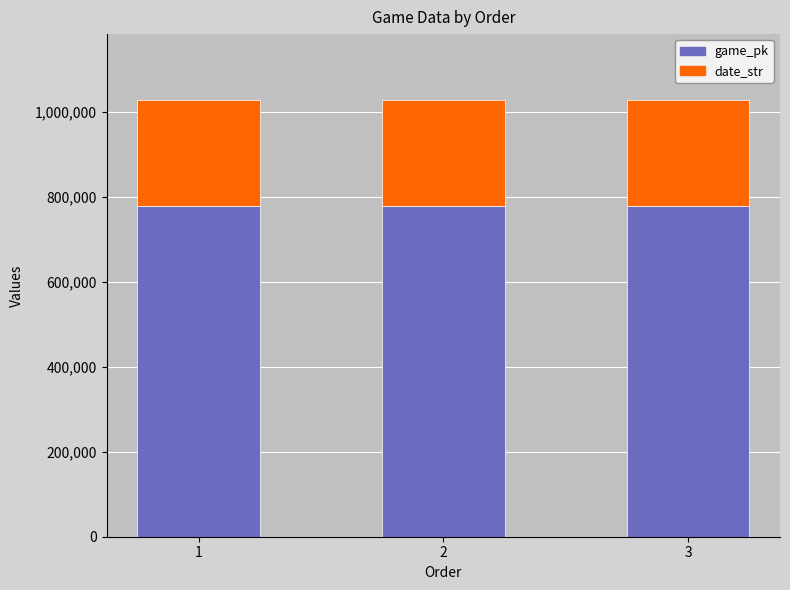

What are all the series names shown in the legend?

game_pk, date_str